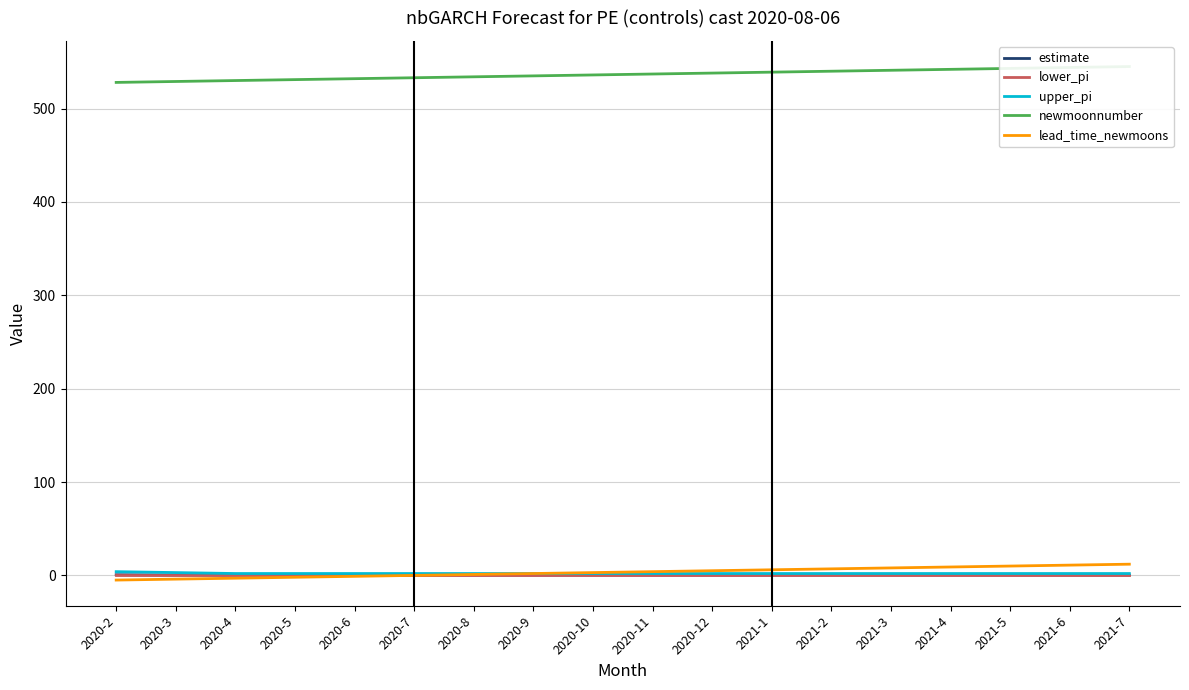

Between 2020-6 and 2020-8, which is larger?

2020-6